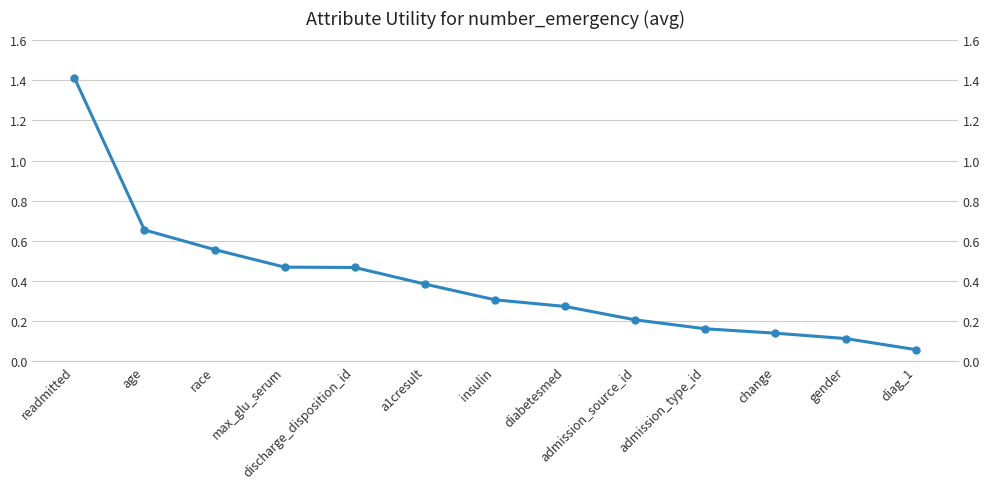

How many series are shown in this chart?

1